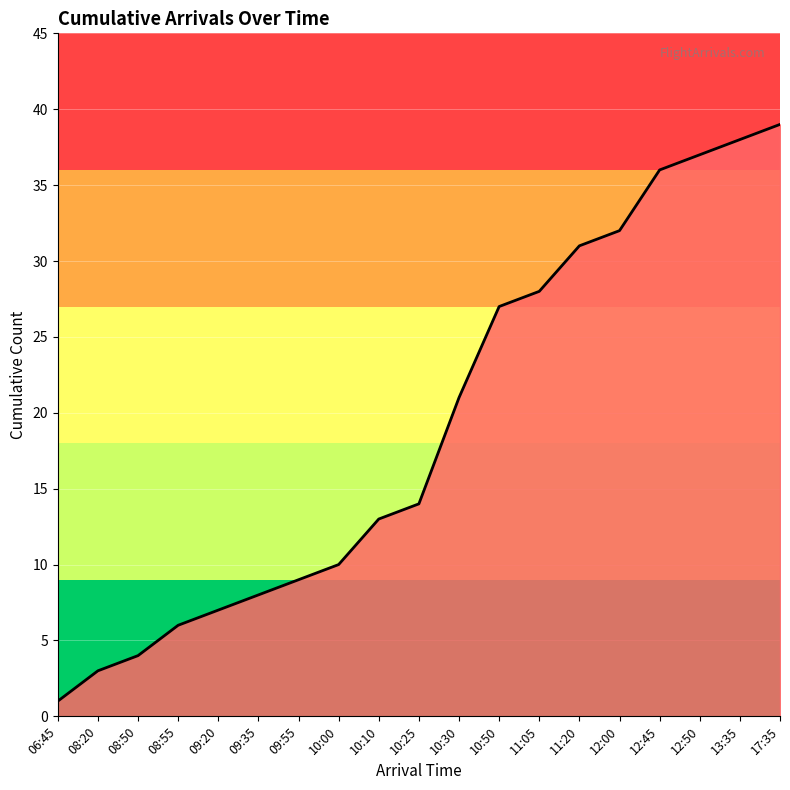

Is it true that the value at 11:20 is 31?

True